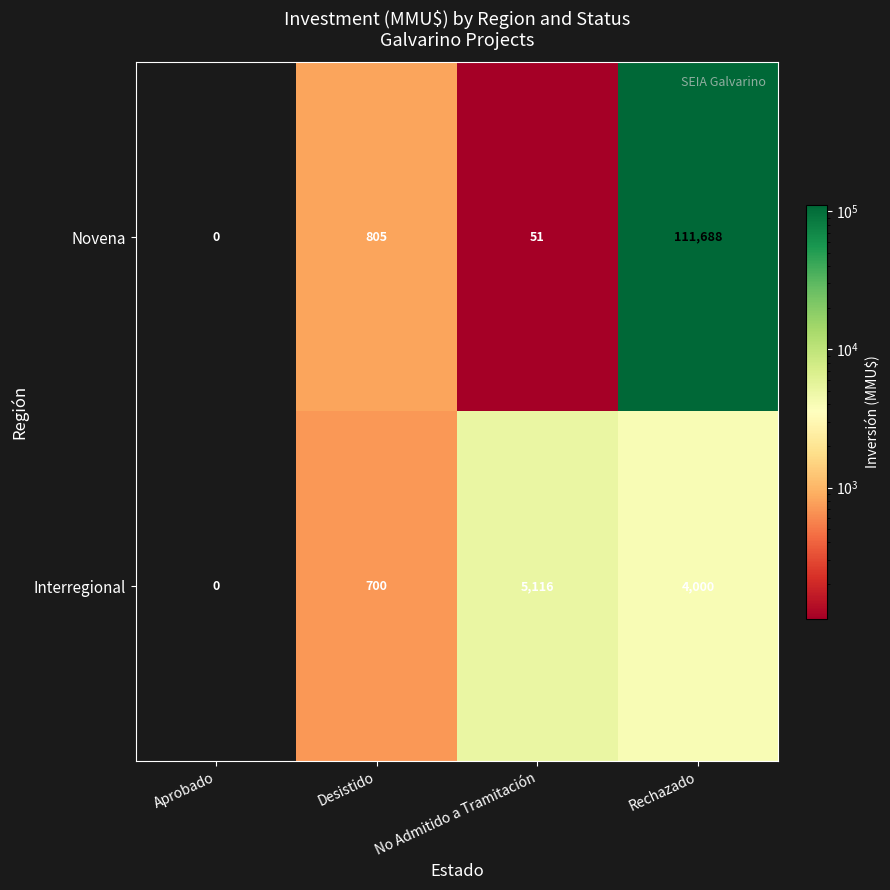

Reading left to right, transcribe all the data shown in this chart.

Novena: 0	805	51	111688
Interregional: 0	700	5116	4000